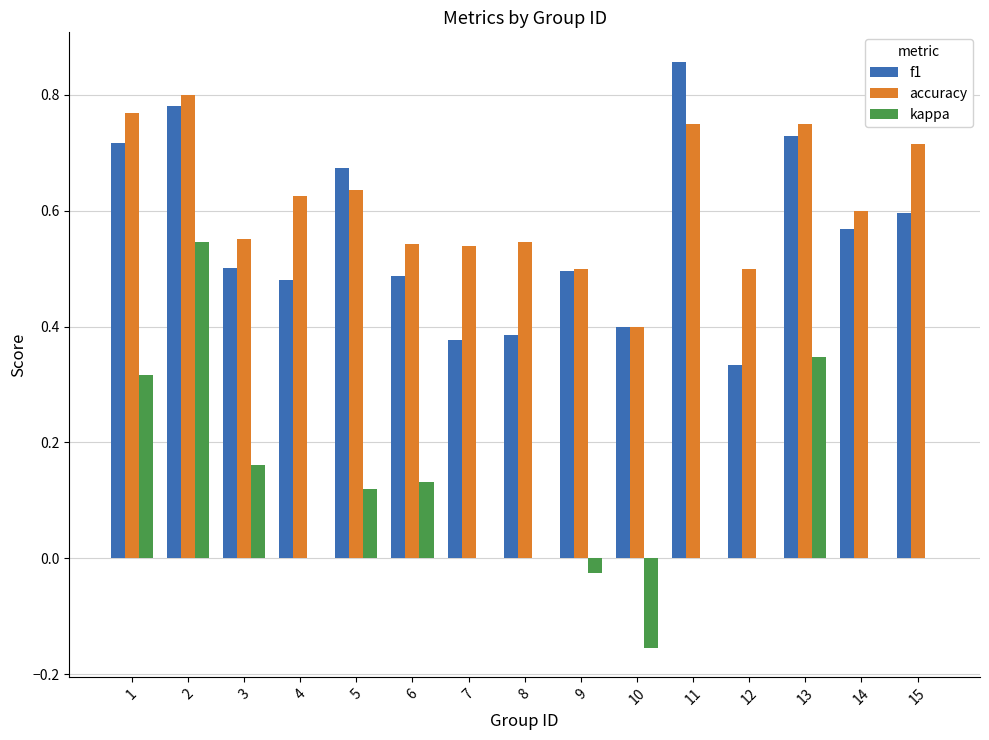

What is the total value across all series at 5?

1.4